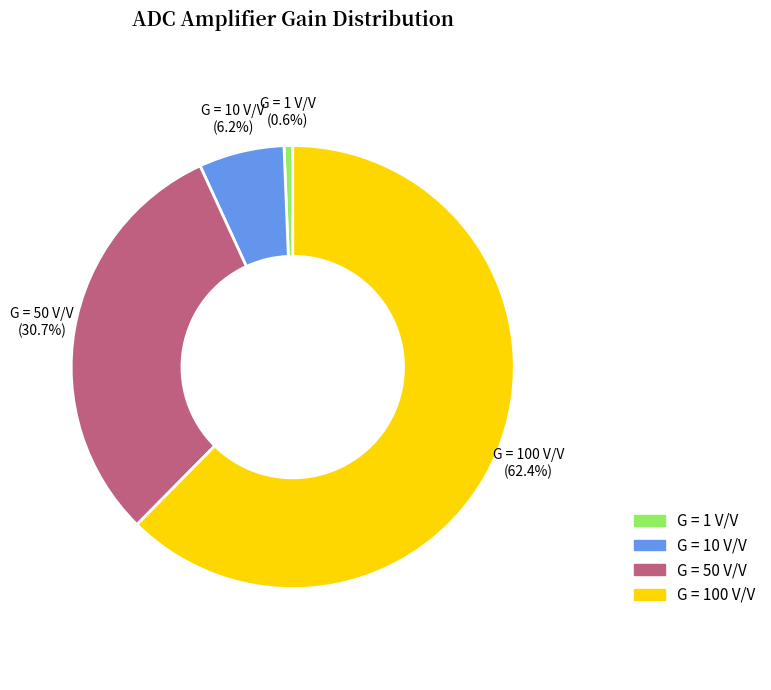

What percentage is NOT represented by G = 1 V/V?

99.4%